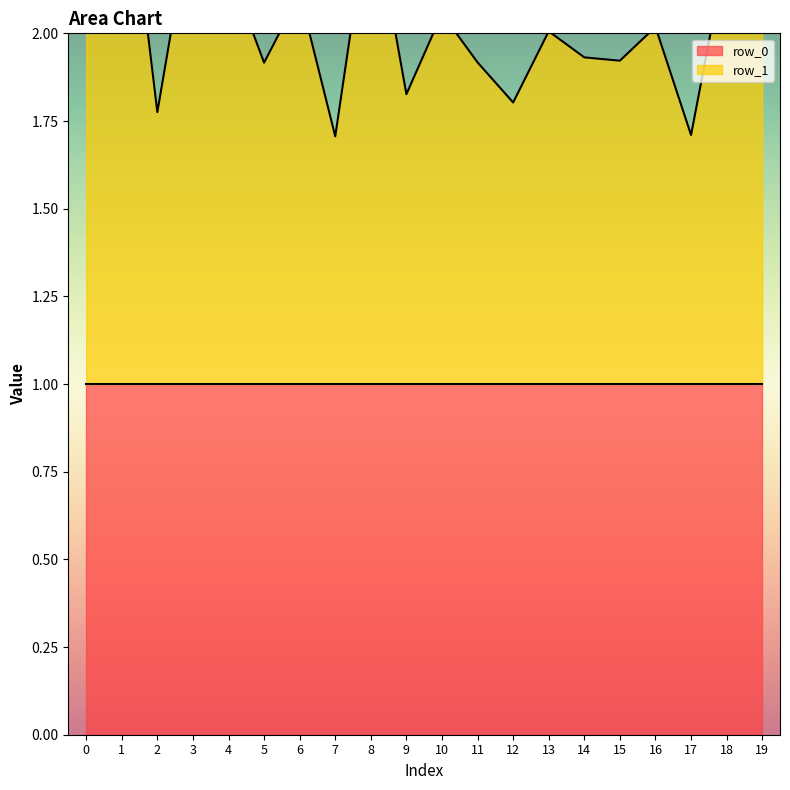

Rank the categories by value from highest to lowest.

1, 8, 3, 19, 0, 18, 4, 6, 10, 16, 13, 14, 15, 11, 5, 9, 12, 2, 17, 7